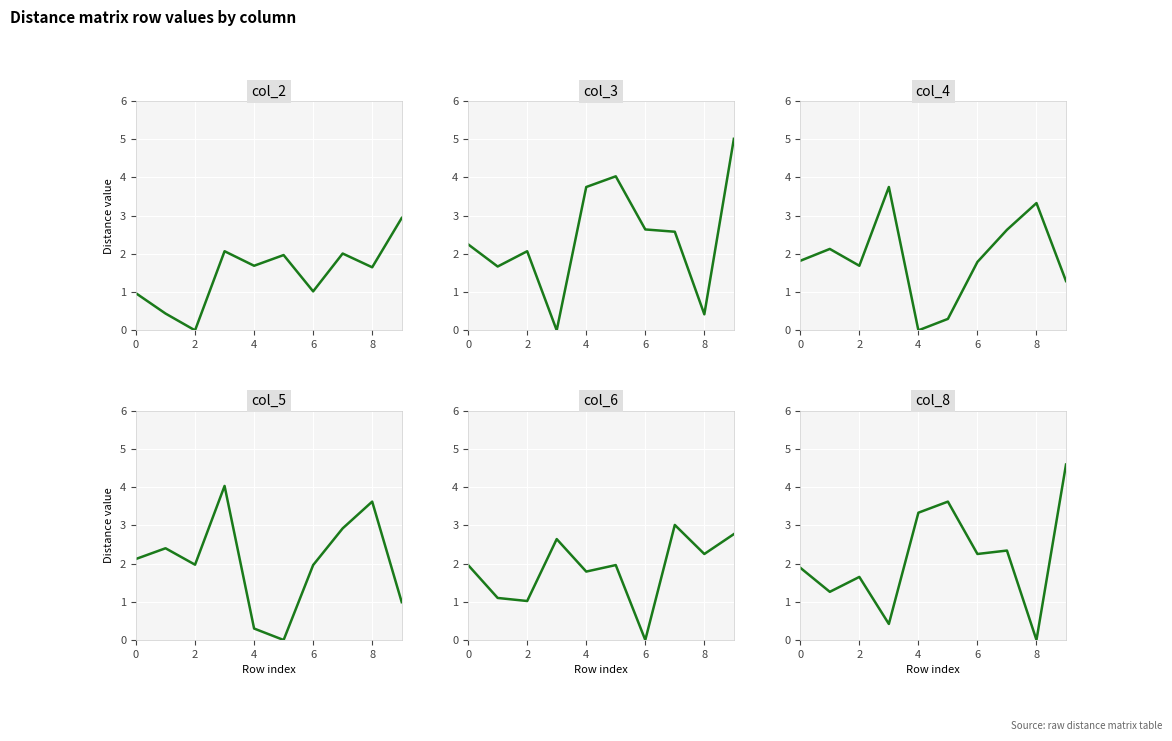

Reading left to right, list all the values displayed in this chart.

col_2: 1.0	0.4	0.0	2.1	1.7	2.0	1.0	2.0	1.6	2.9
col_3: 2.2	1.7	2.1	0.0	3.8	4.0	2.6	2.6	0.4	5.0
col_4: 1.8	2.1	1.7	3.8	0.0	0.3	1.8	2.6	3.3	1.3
col_5: 2.1	2.4	2.0	4.0	0.3	0.0	2.0	2.9	3.6	1.0
col_6: 2.0	1.1	1.0	2.6	1.8	2.0	0.0	3.0	2.2	2.8
col_8: 1.9	1.3	1.6	0.4	3.3	3.6	2.2	2.3	0.0	4.6